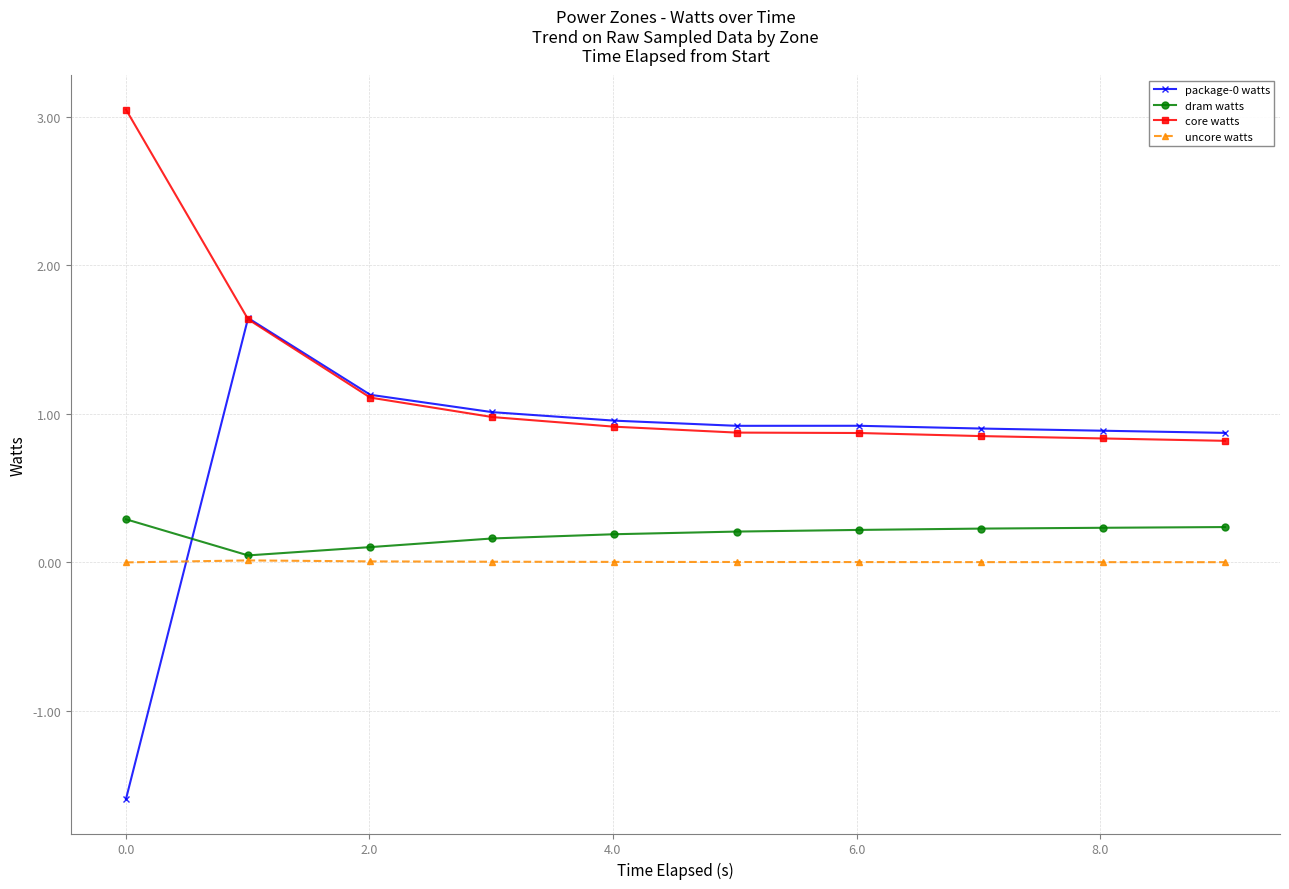

What is the sum of all dram watts values?

1.9